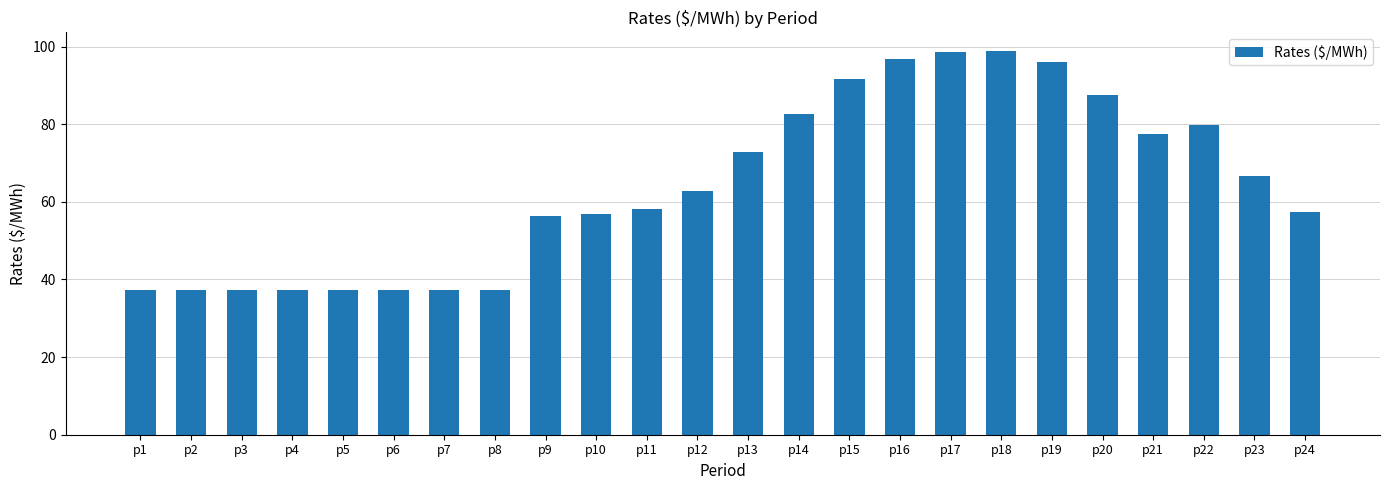

How many distinct data groups are displayed?

1